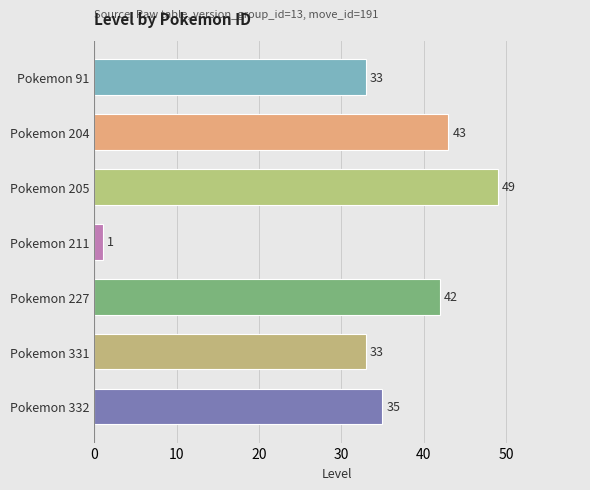

The value at Pokemon 205 is 49. True or false?

True